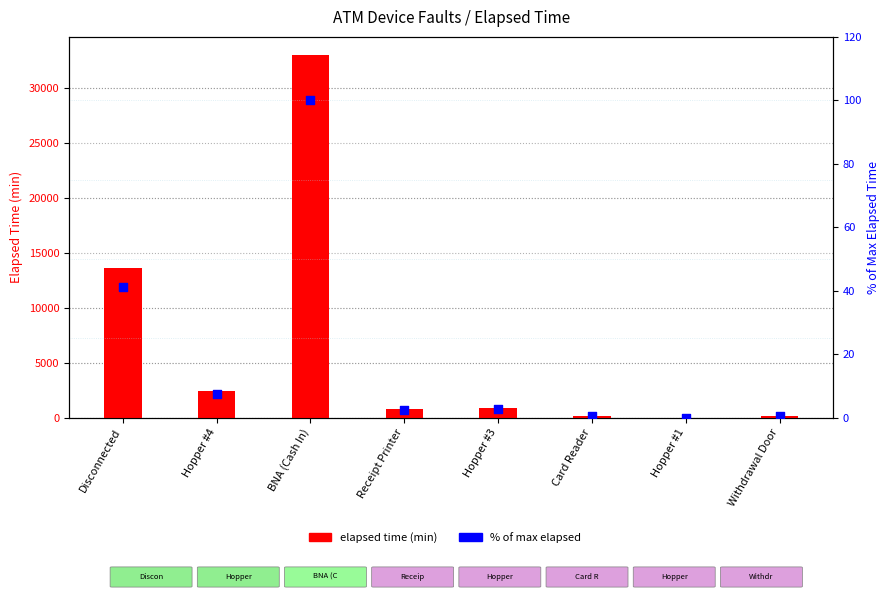

Which series reaches the minimum Y coordinate?

elapsed time (min)